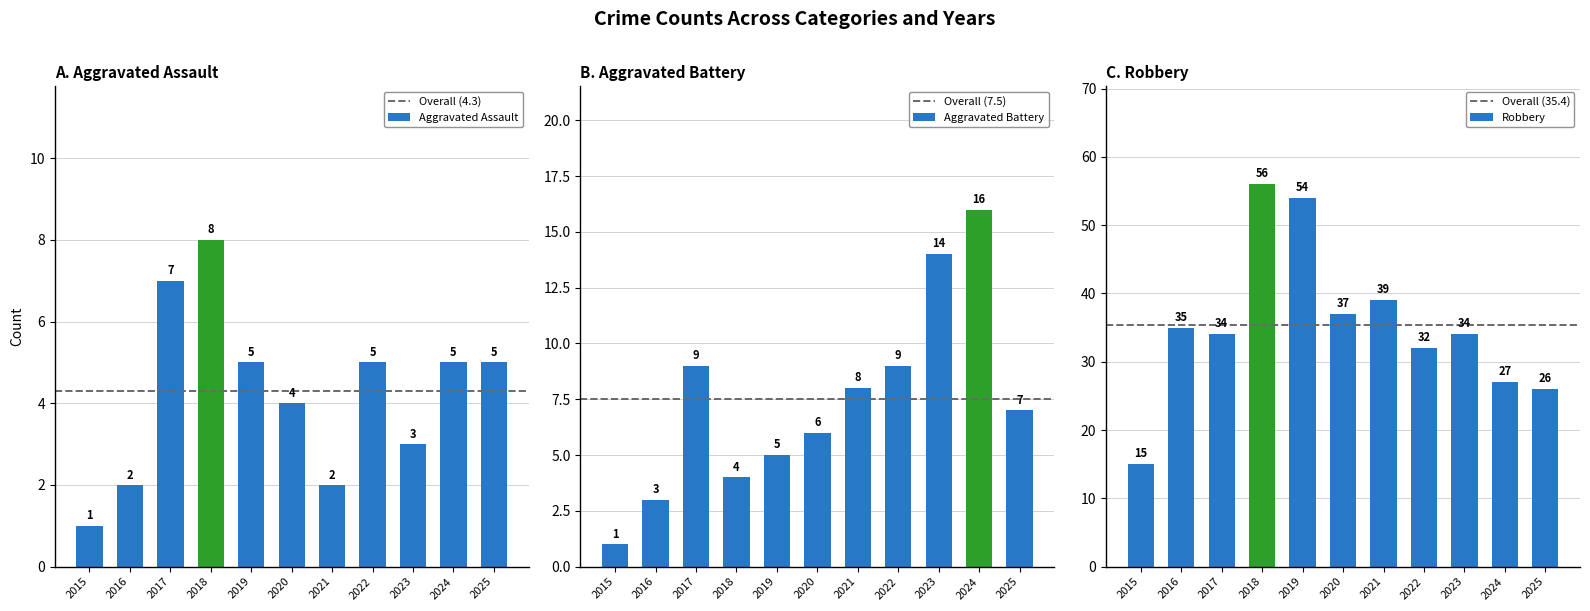

Count the Aggravated Assault values in the range 2 to 5.

8